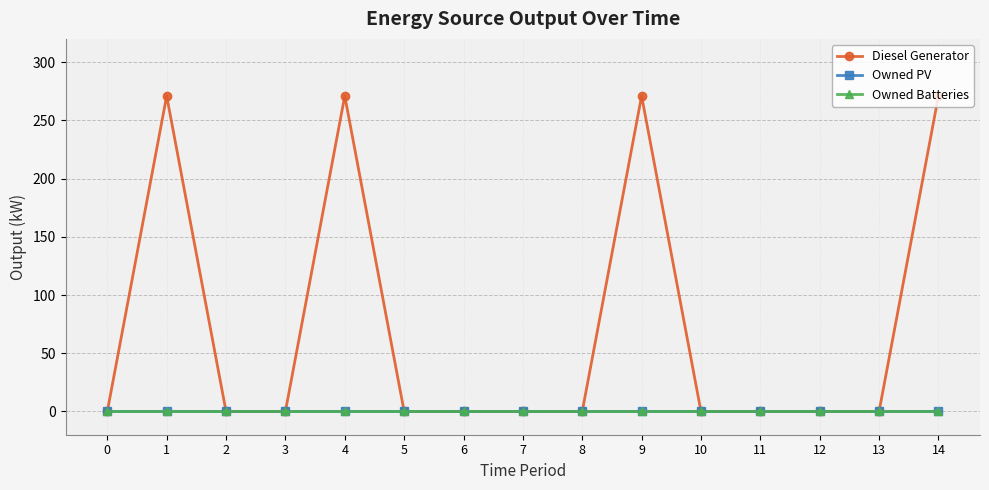

Does the chart have visible grid lines?

Yes